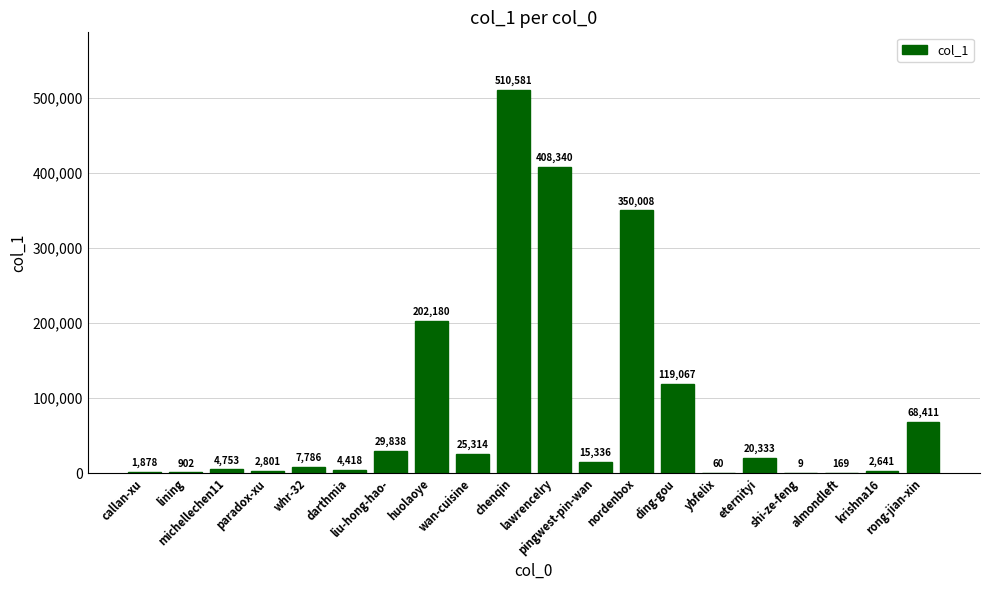

True or false: the data shows 119067 at ding-gou.

True